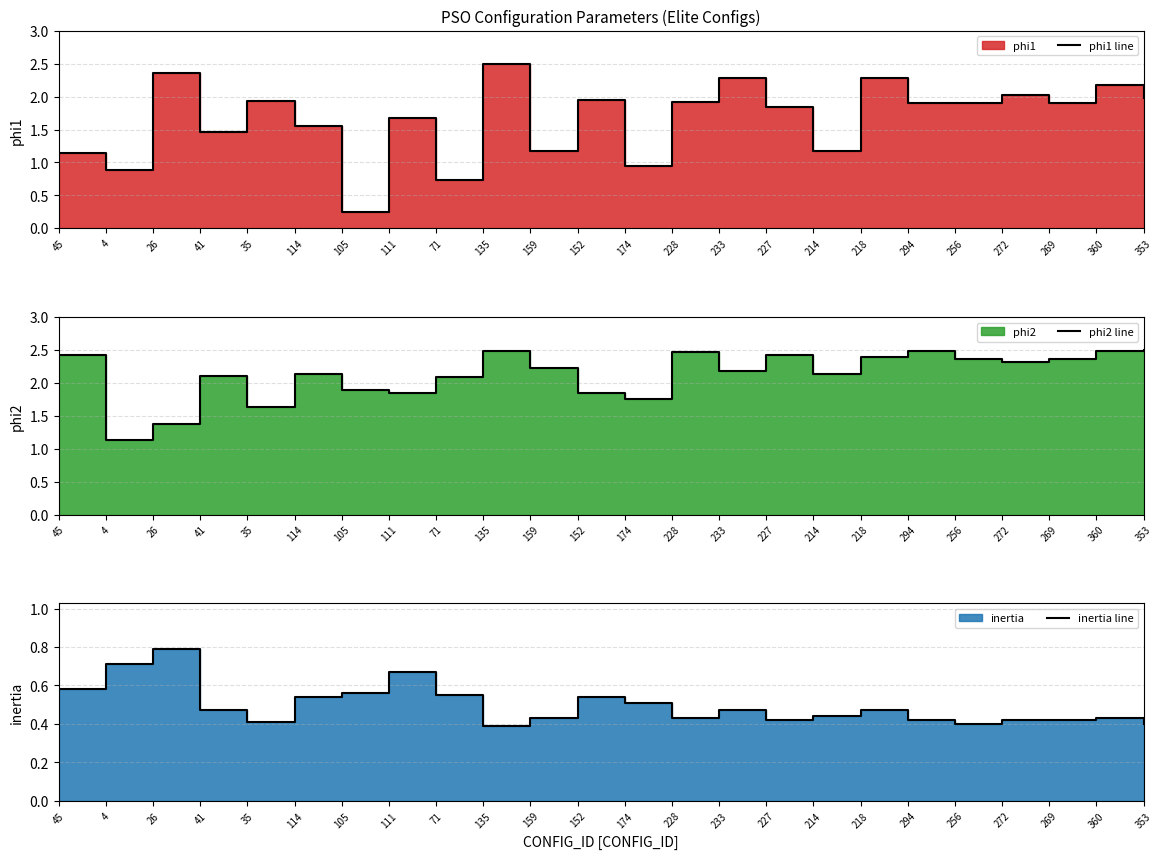

Reading right to left, what are all the values shown in this chart?

phi1 line: 2.0	2.2	1.9	2.0	1.9	1.9	2.3	1.2	1.9	2.3	1.9	0.9	1.9	1.2	2.5	0.7	1.7	0.2	1.6	1.9	1.5	2.4	0.9	1.1
phi2 line: 2.5	2.5	2.4	2.3	2.4	2.5	2.4	2.1	2.4	2.2	2.5	1.8	1.8	2.2	2.5	2.1	1.9	1.9	2.1	1.6	2.1	1.4	1.1	2.4
inertia line: 0.4	0.4	0.4	0.4	0.4	0.4	0.5	0.4	0.4	0.5	0.4	0.5	0.5	0.4	0.4	0.6	0.7	0.6	0.5	0.4	0.5	0.8	0.7	0.6